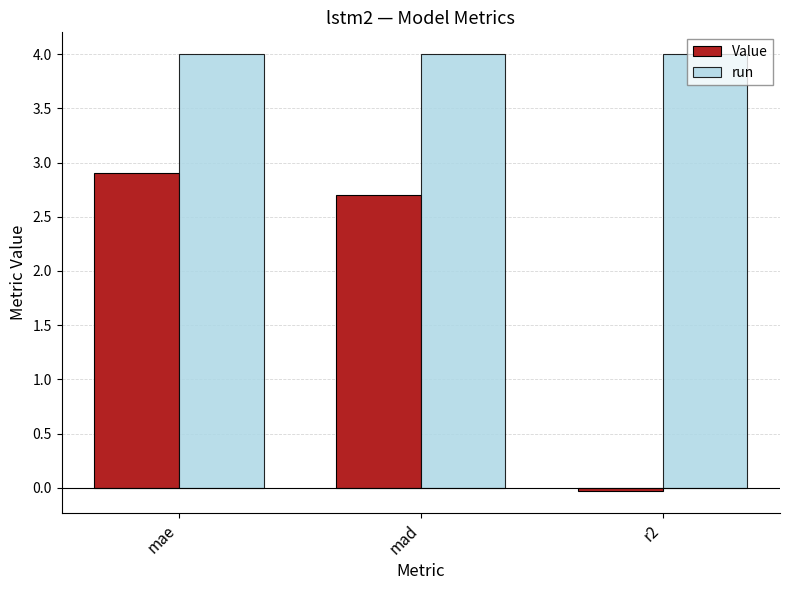

Read the run value at mad.

4.0